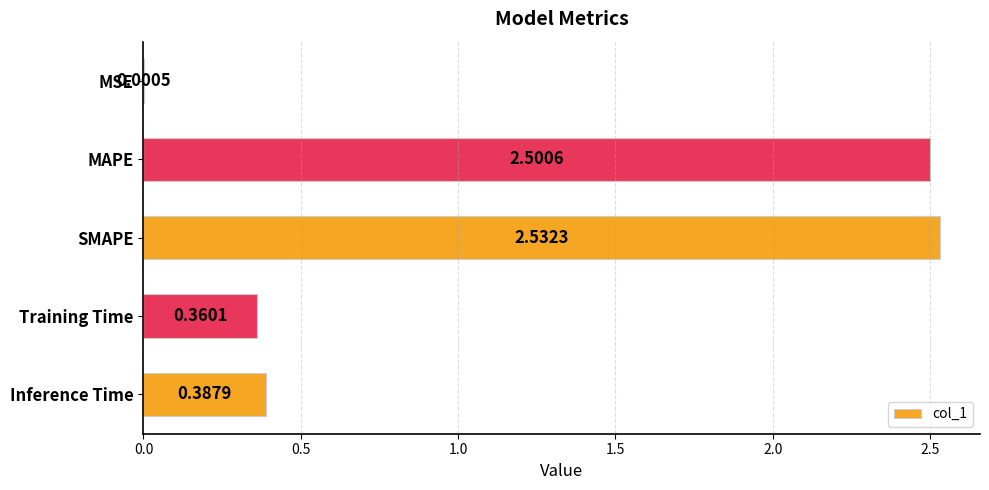

Which label corresponds to the largest value in the chart?

SMAPE